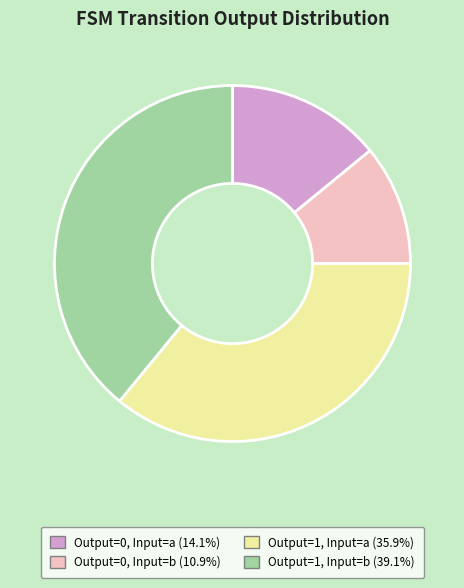

Is there a majority slice in this chart?

No